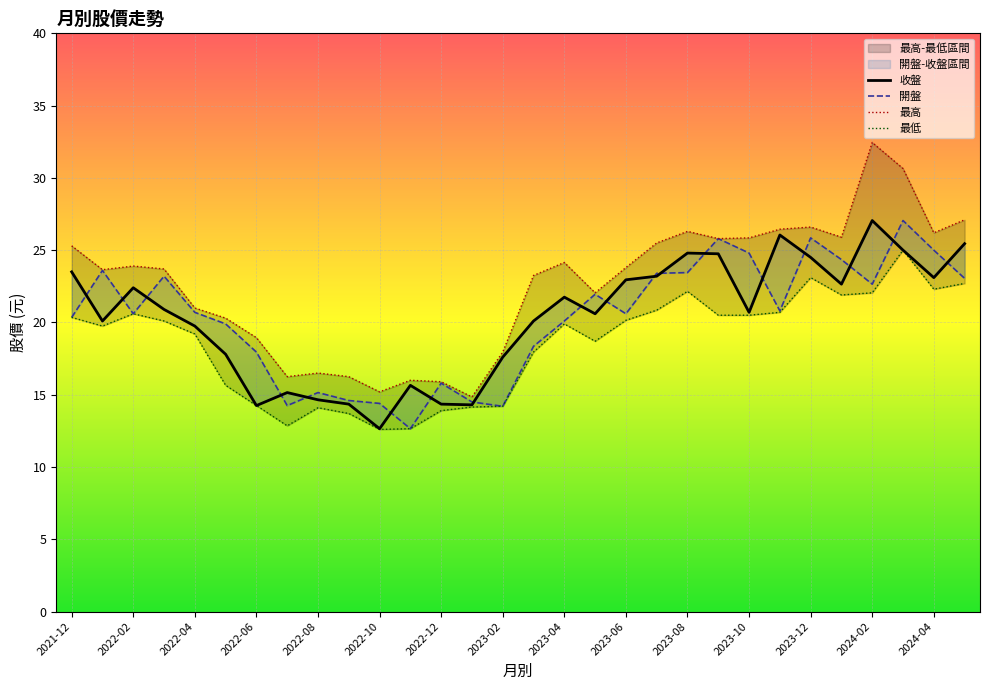

Which category has the highest value across all series?

2024-02